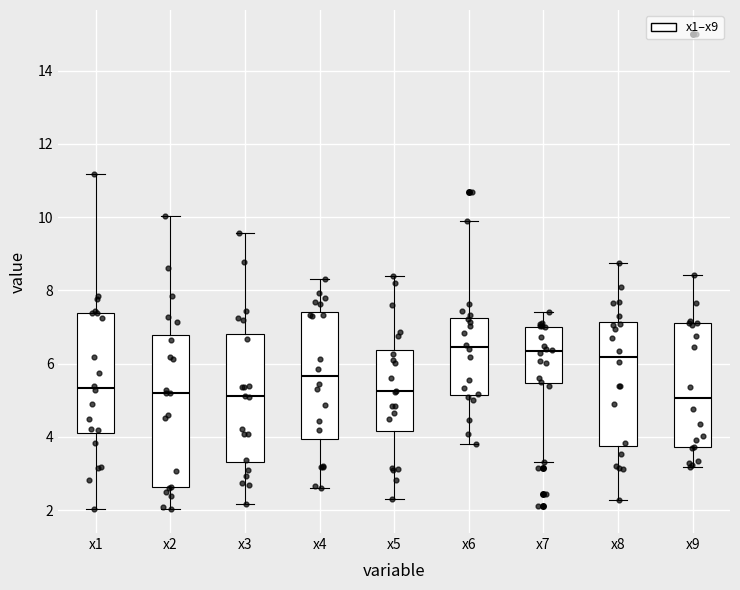

Reading left to right, read every box against the y-axis: the position of its median line, the range the box covers, and the ends of its whiskers. The values are not printed on the chart, so give them approximately, as read against the axis.

x1: median 5.4, box 4.0 to 7.4, whiskers 2.0 to 11.2
x2: median 5.2, box 2.6 to 6.8, whiskers 2.0 to 10.0
x3: median 5.2, box 3.4 to 6.8, whiskers 2.2 to 9.6
x4: median 5.6, box 4.0 to 7.4, whiskers 2.6 to 8.4
x5: median 5.2, box 4.2 to 6.4, whiskers 2.4 to 8.4
x6: median 6.4, box 5.2 to 7.2, whiskers 3.8 to 10.0
x7: median 6.4, box 5.4 to 7.0, whiskers 3.4 to 7.4
x8: median 6.2, box 3.8 to 7.2, whiskers 2.2 to 8.8
x9: median 5.0, box 3.8 to 7.2, whiskers 3.2 to 8.4